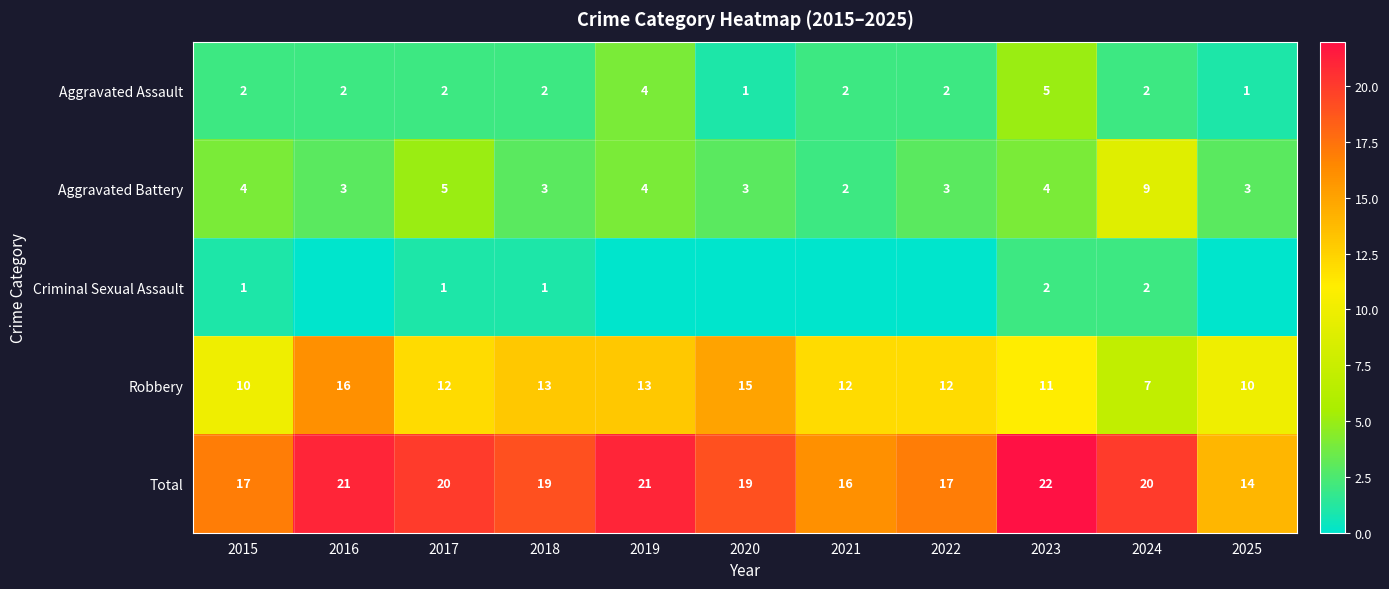

What is the spread (max minus min) of values at 2023?

20